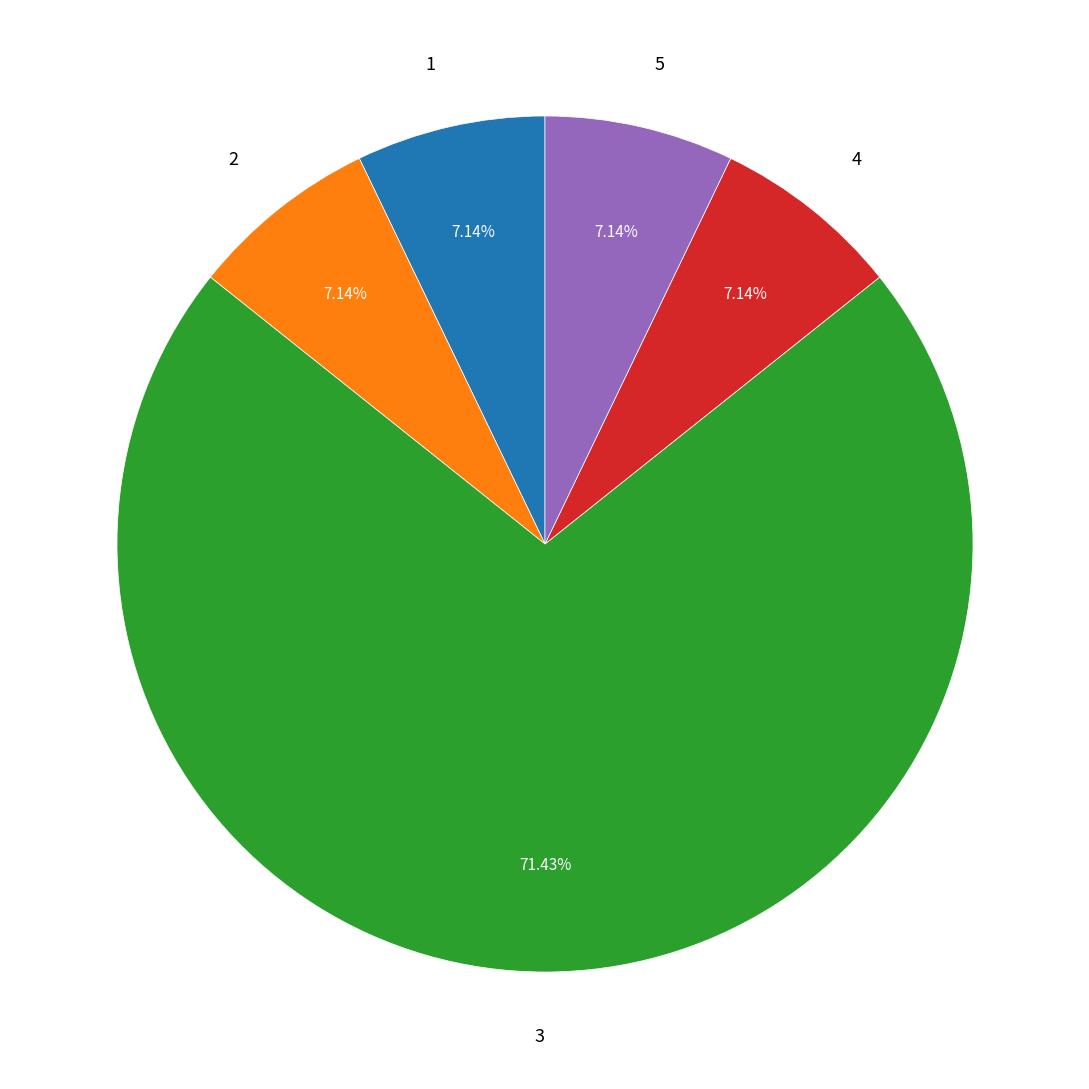

To the nearest percent, what percentage of the pie is 1?

7%